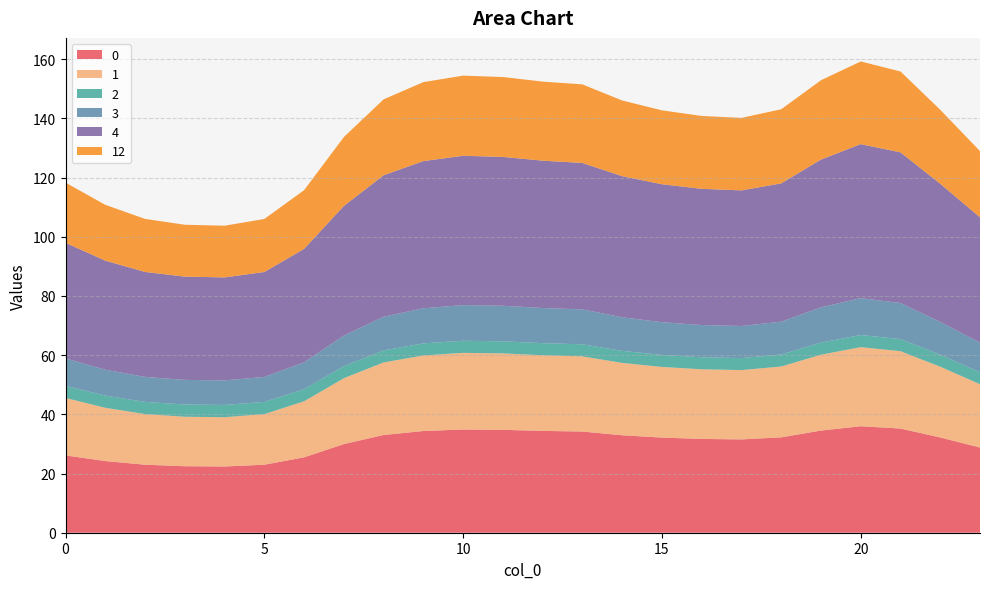

Reading left to right, transcribe all the data shown in this chart.

0: 26.1	24.2	23.0	22.5	22.4	23.0	25.5	29.9	33.0	34.4	34.9	34.8	34.4	34.2	32.9	32.1	31.7	31.5	32.2	34.5	36.0	35.2	32.2	28.8
1: 19.4	18.0	17.1	16.7	16.6	17.1	18.9	22.2	24.5	25.5	25.9	25.8	25.6	25.4	24.5	23.9	23.5	23.4	23.9	25.6	26.7	26.1	23.9	21.4
2: 4.1	4.1	4.1	4.1	4.1	4.1	4.1	4.1	4.1	4.1	4.1	4.1	4.1	4.1	4.1	4.1	4.1	4.1	4.1	4.1	4.1	4.1	4.1	4.1
3: 9.3	8.8	8.4	8.3	8.3	8.4	9.1	10.3	11.4	11.9	12.1	12.0	11.9	11.8	11.3	11.1	10.9	10.8	11.1	11.9	12.5	12.2	11.1	10.0
4: 39.1	36.8	35.5	34.9	34.8	35.4	38.3	43.8	47.8	49.7	50.4	50.3	49.8	49.5	47.7	46.6	46.0	45.8	46.7	49.9	52.0	50.9	46.7	42.3
12: 20.3	18.9	17.9	17.5	17.5	17.9	19.8	23.3	25.6	26.7	27.1	27.0	26.7	26.5	25.6	25.0	24.6	24.5	25.0	26.8	27.9	27.3	25.0	22.4